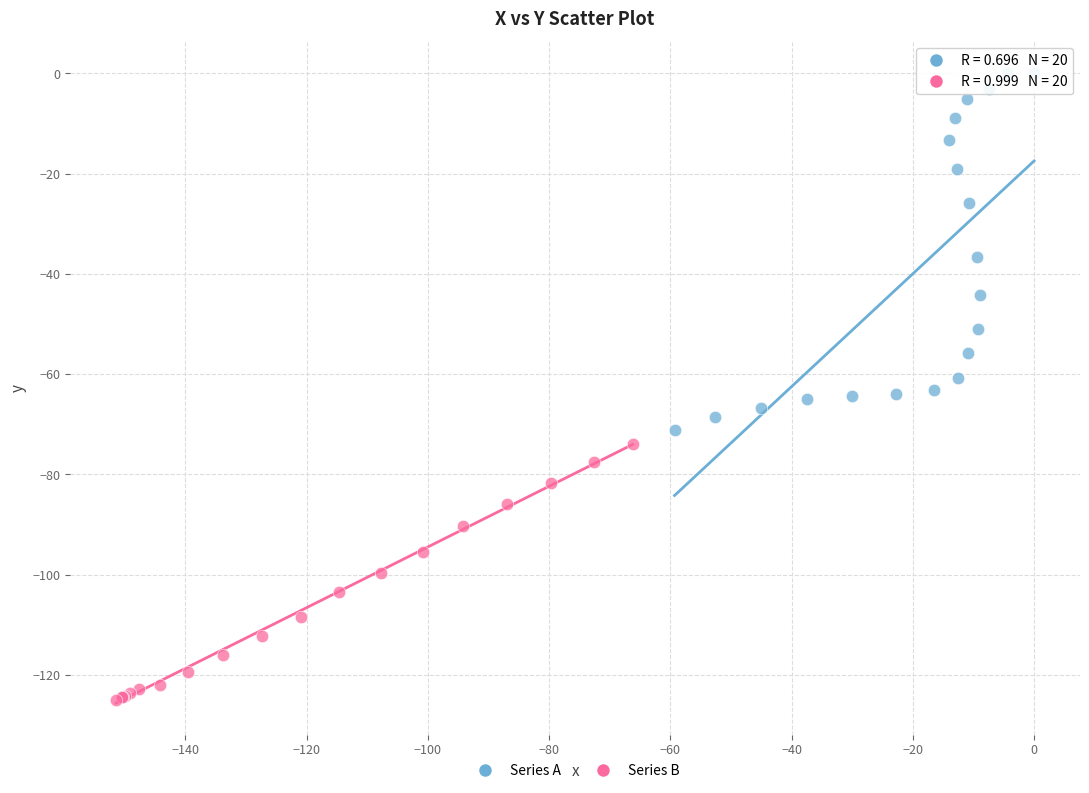

Which series contains the highest Y value?

Series A